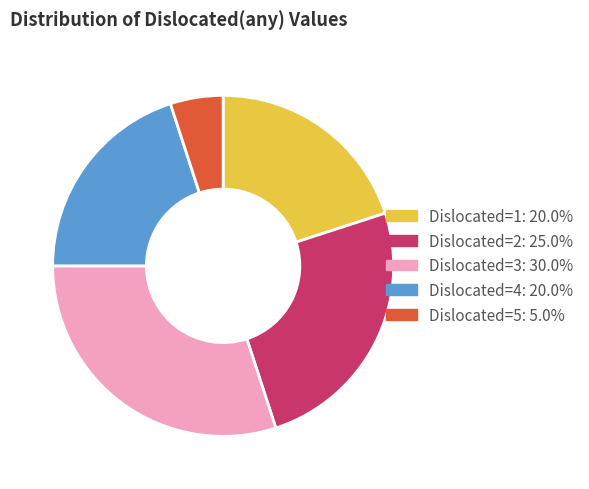

Does any single category account for the majority?

No